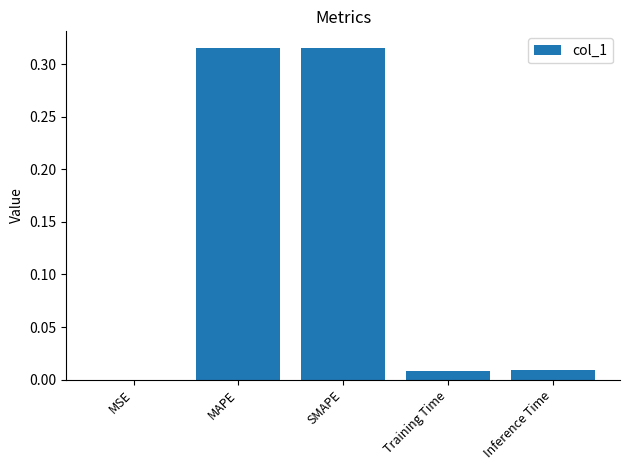

True or false: the data shows 0.0 at Training Time.

True